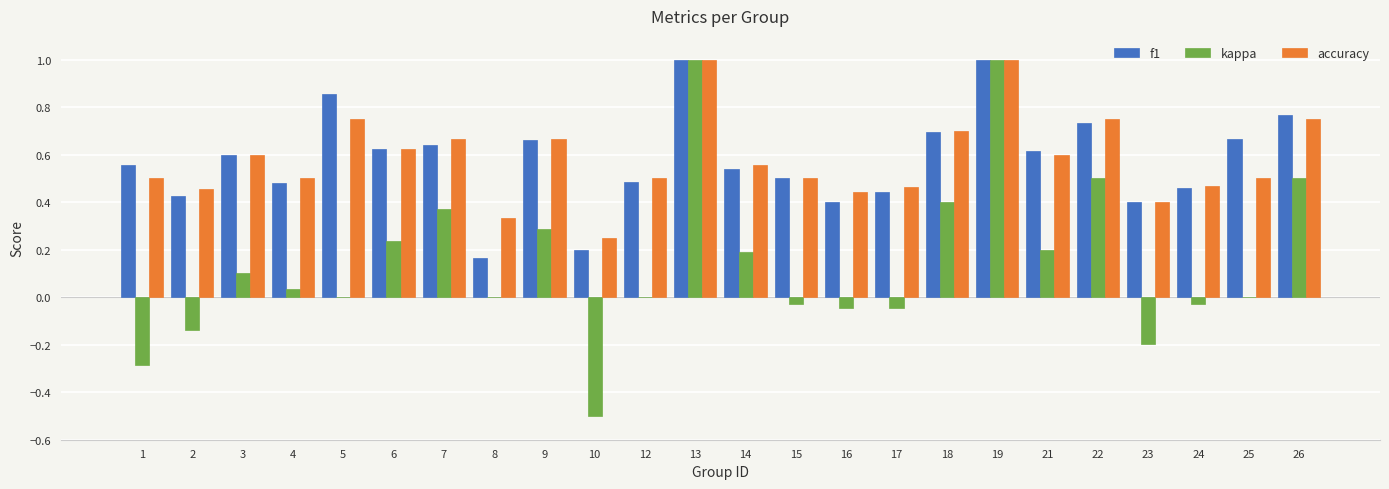

Is it true that f1 equals 0.2 at 4?

False